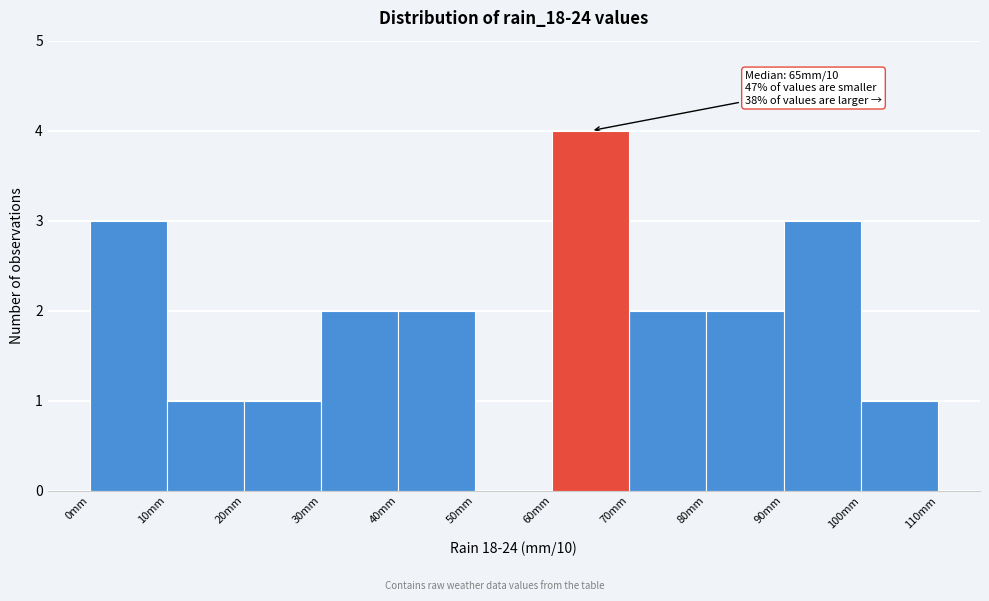

Over which range of the x-axis is the bar tallest?

60 to 70